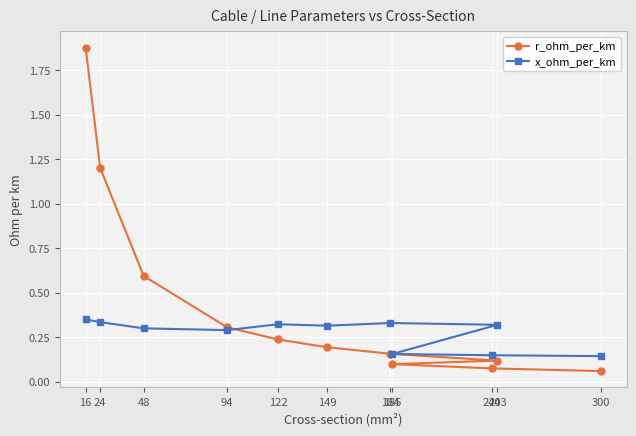

What is the value of the x_ohm_per_km point at the 1st from the left?

0.3